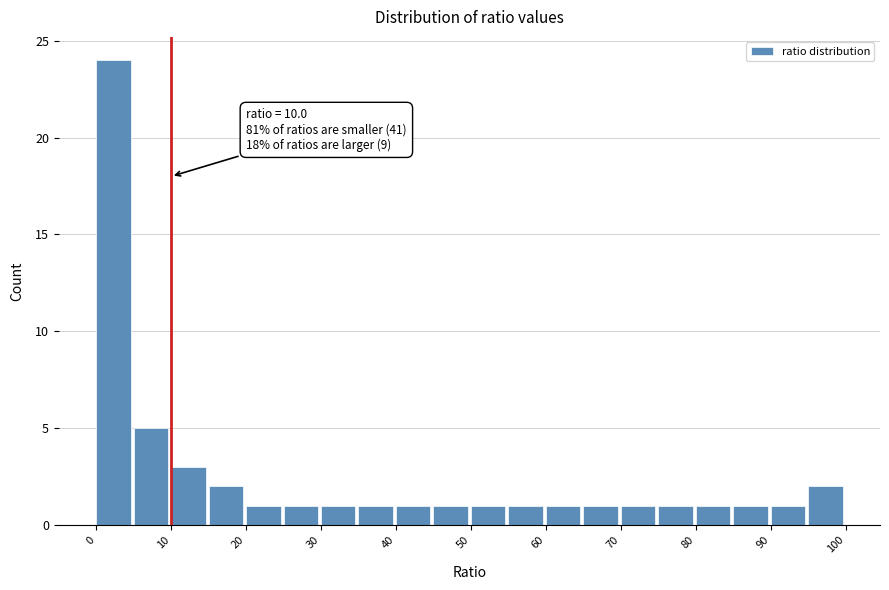

Over which range of the x-axis is the bar tallest?

0 to 5